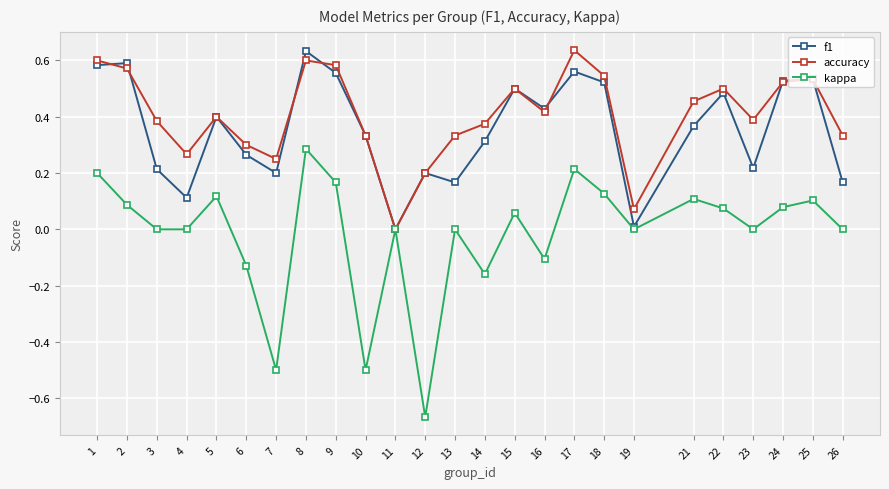

Where is the first local minimum for f1?

4